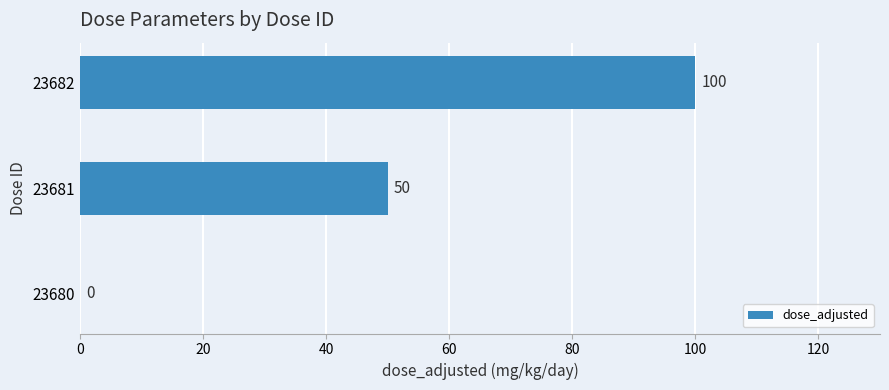

How many series are shown in this chart?

1